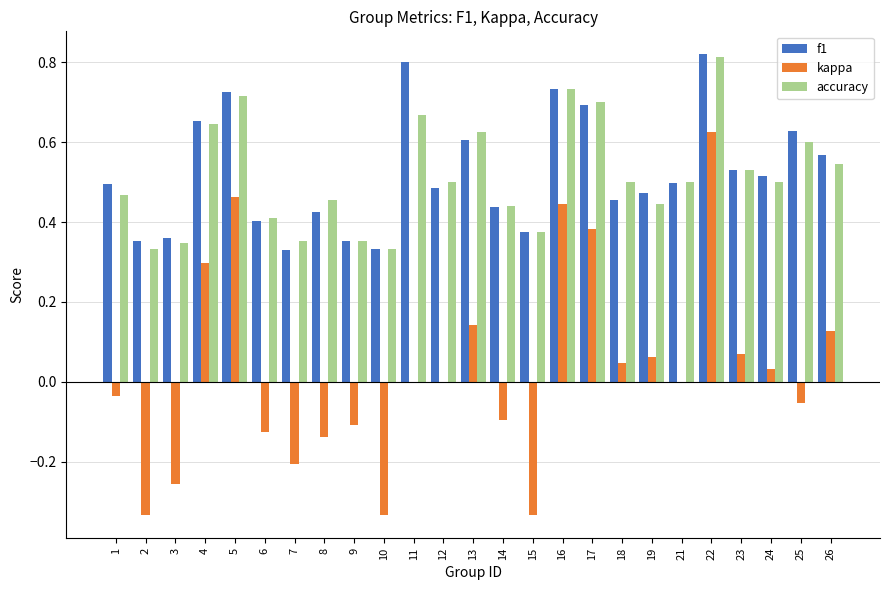

Which series changed the most between 3 and 17?

kappa